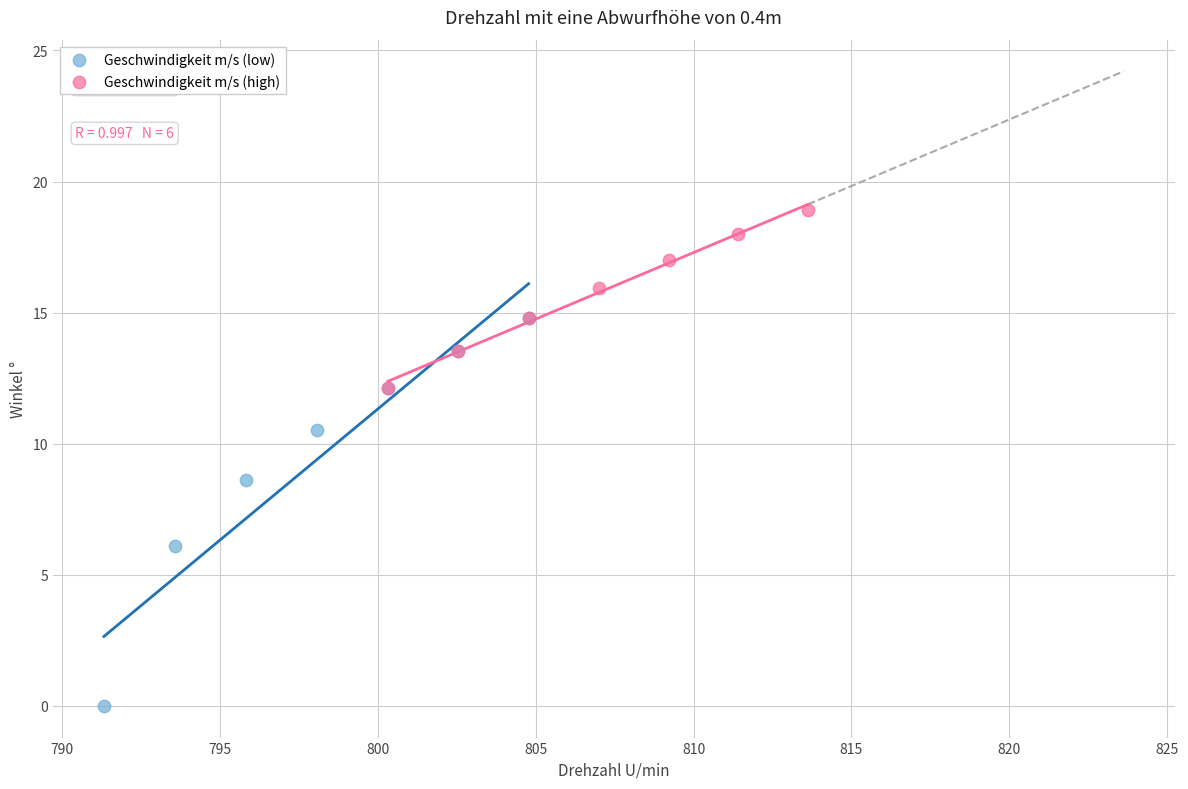

Which series contains the lowest Y value?

Geschwindigkeit m/s (low)